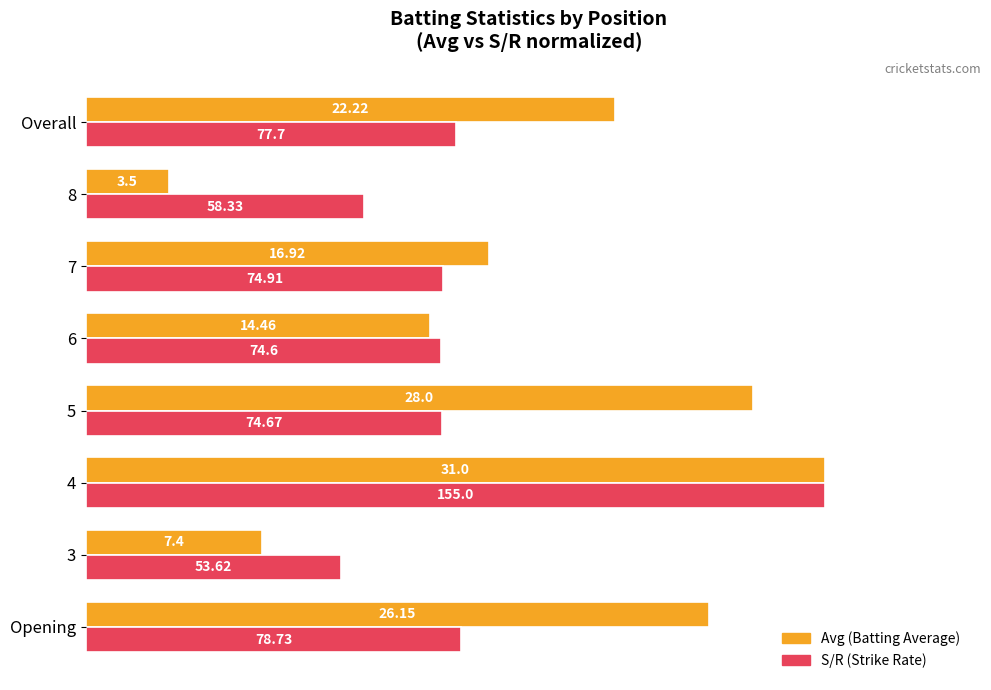

True or false: Avg has a value of 129.8 at Opening.

False